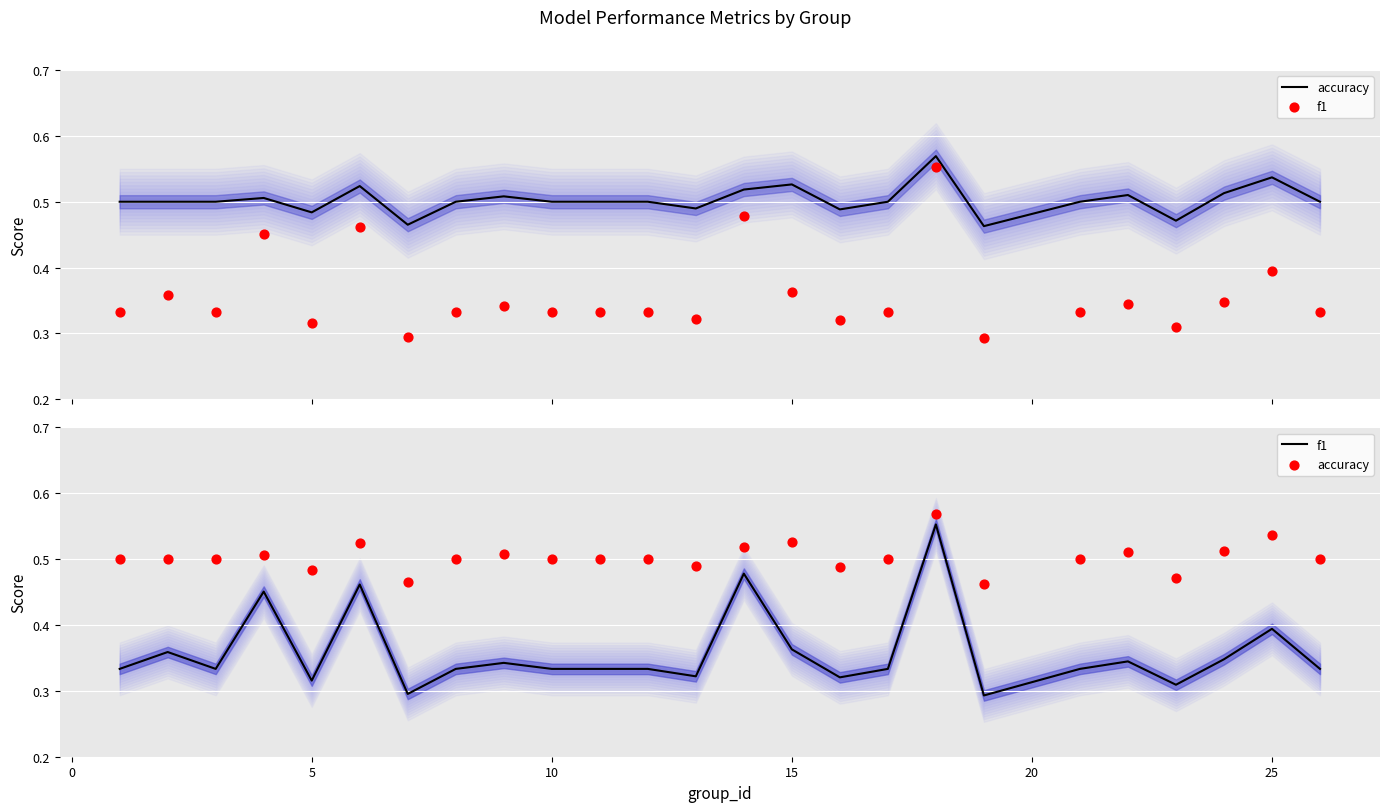

Which series reaches the maximum Y coordinate?

accuracy